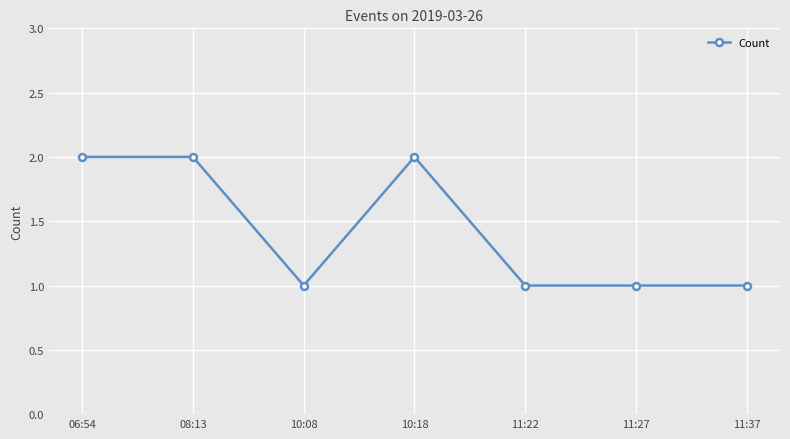

At which category does the data reach its first local valley?

10:08